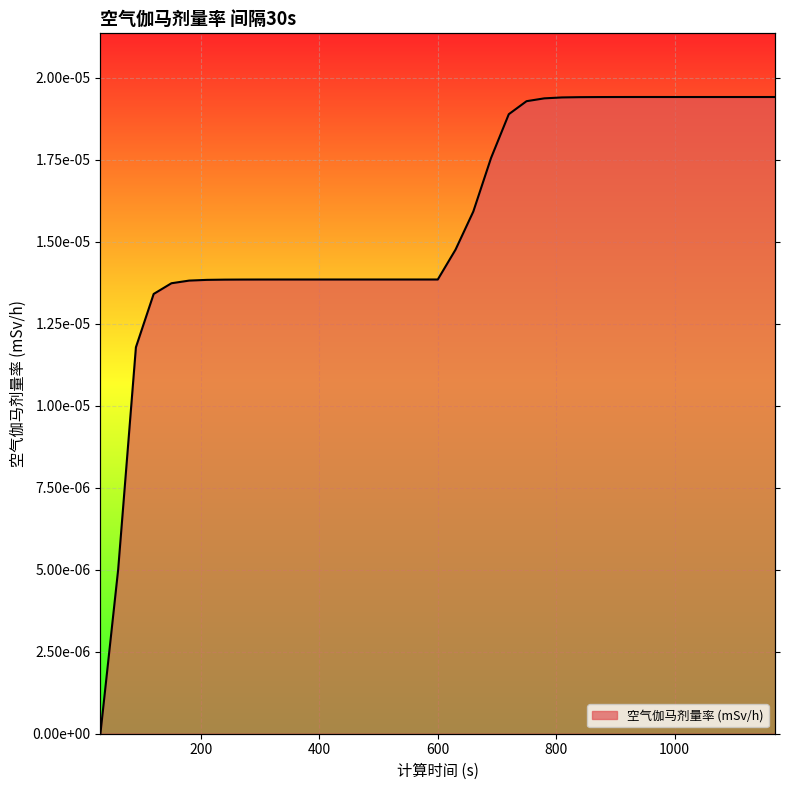

True or false: there are more than 2 points higher than both neighbors.

False